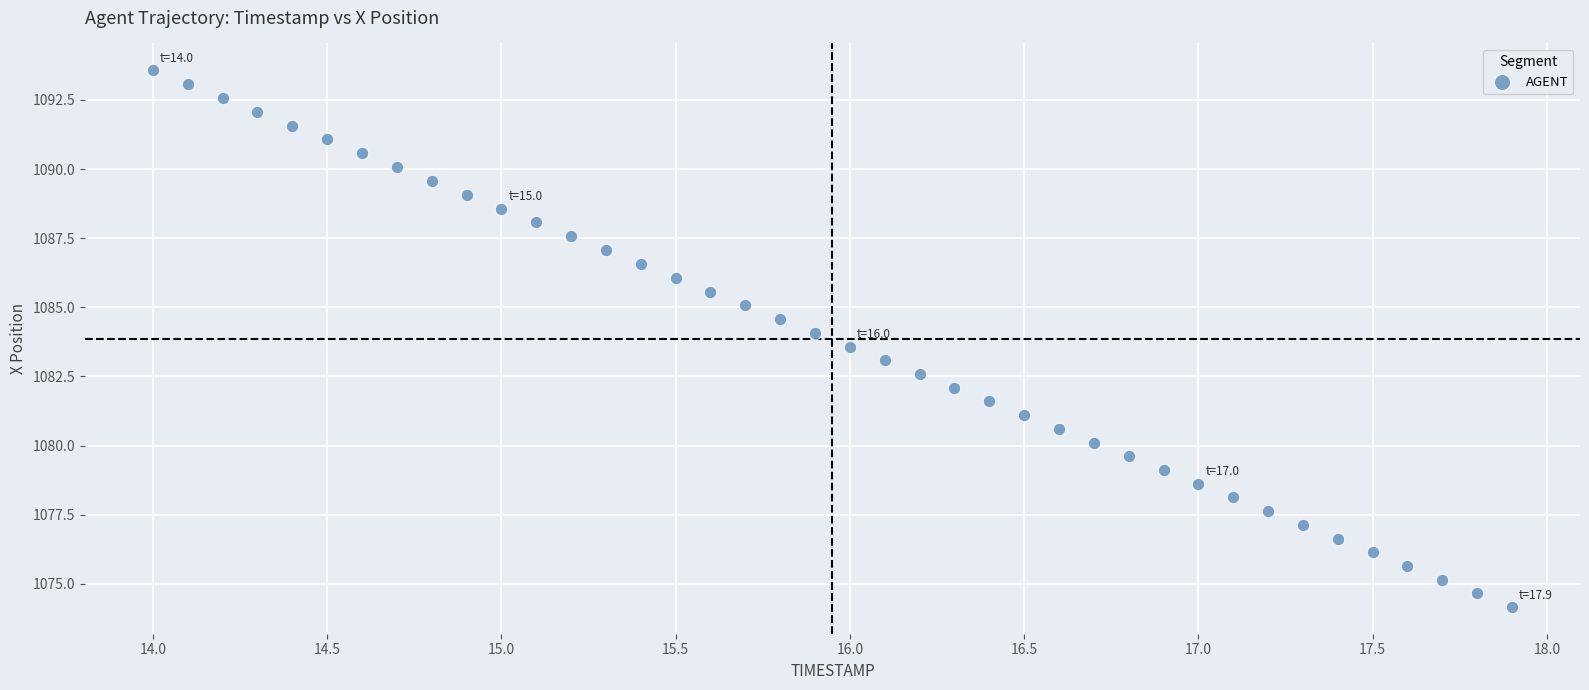

What is the range of Y values (max minus min)?

19.4